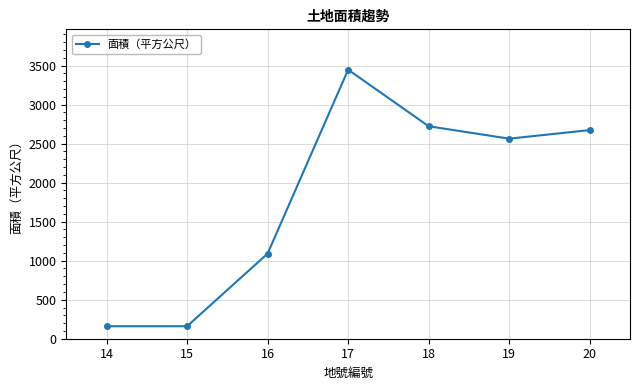

Which label corresponds to the largest value in the chart?

17